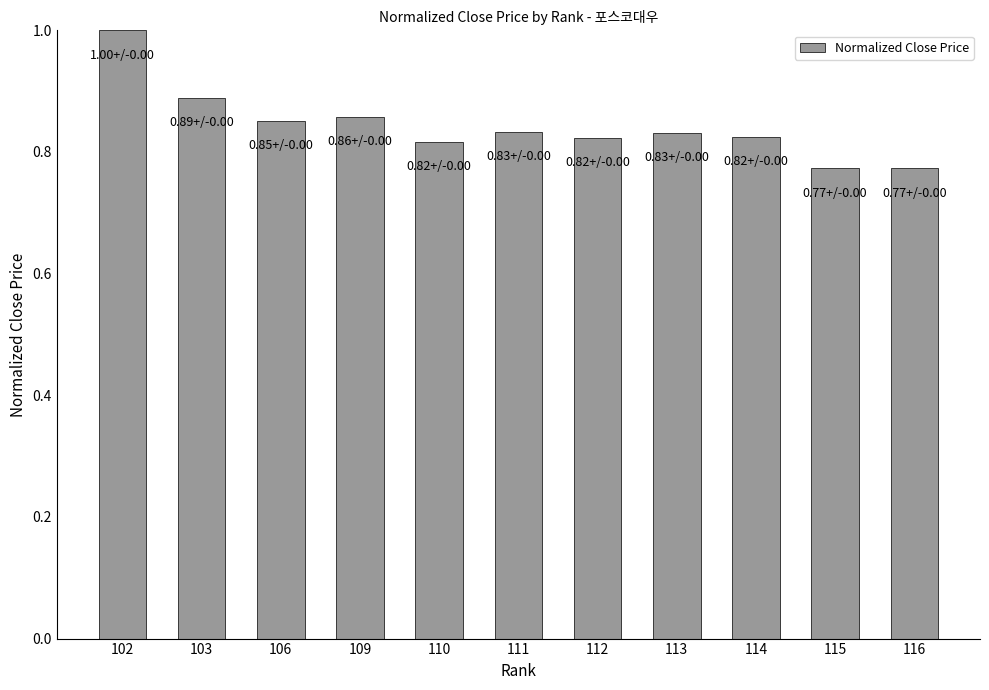

What is the sum of all values?

9.3